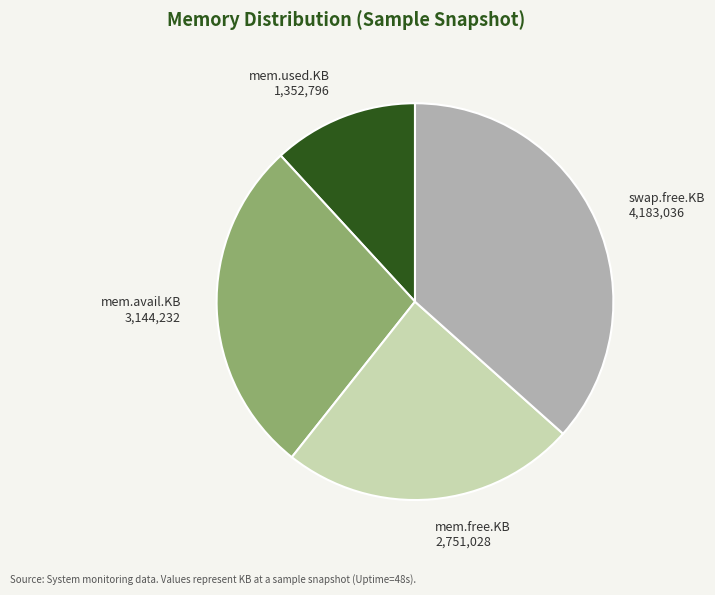

Between mem.free.KB and mem.used.KB, which is larger?

mem.free.KB